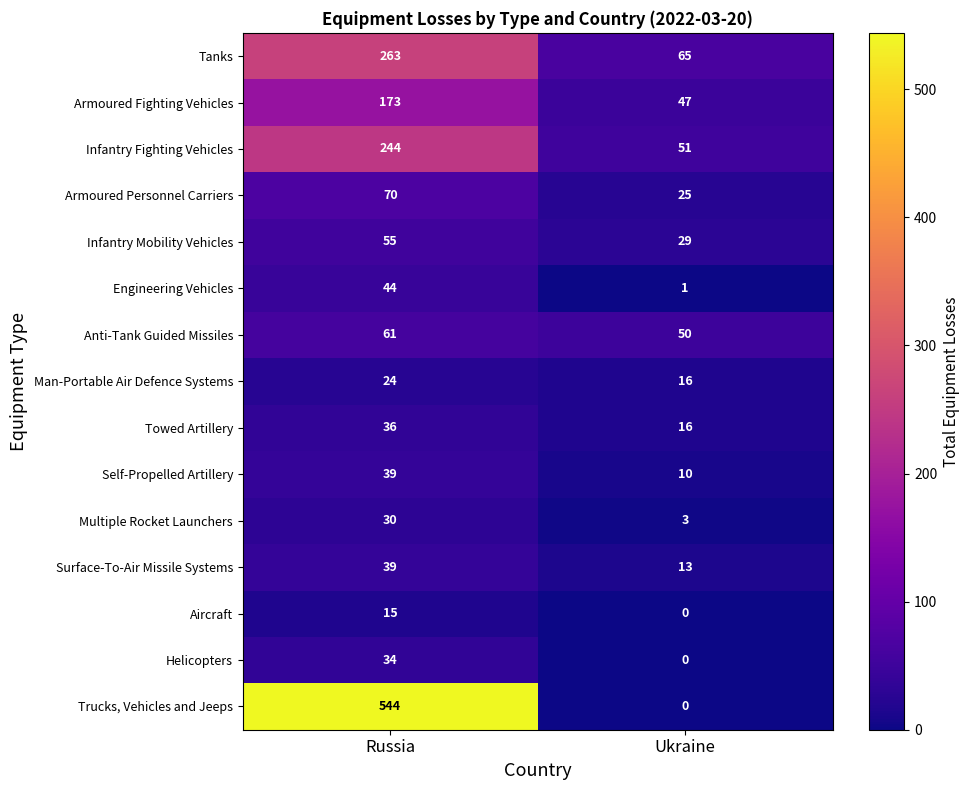

What is the maximum value shown in the chart?

544